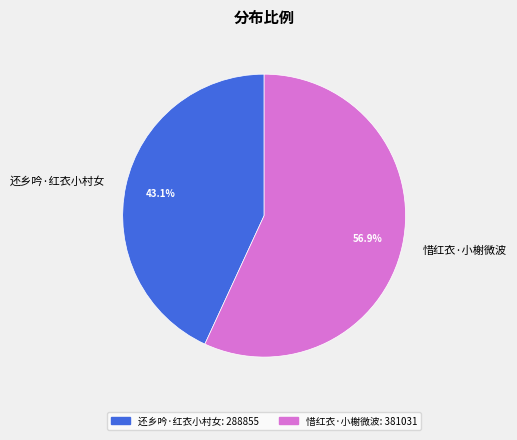

True or false: 还乡吟·红衣小村女 accounts for 49% of the total.

False